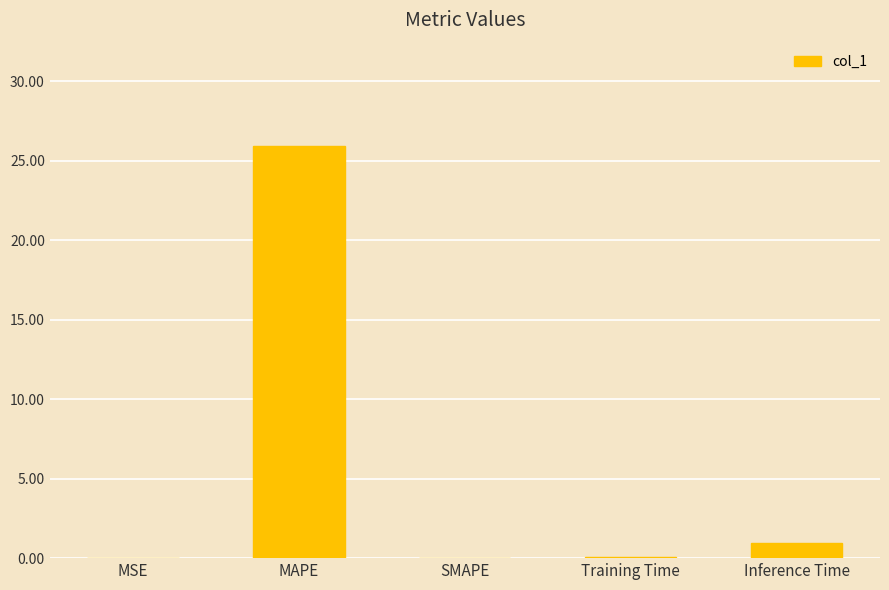

What is the sum of all values?

27.0